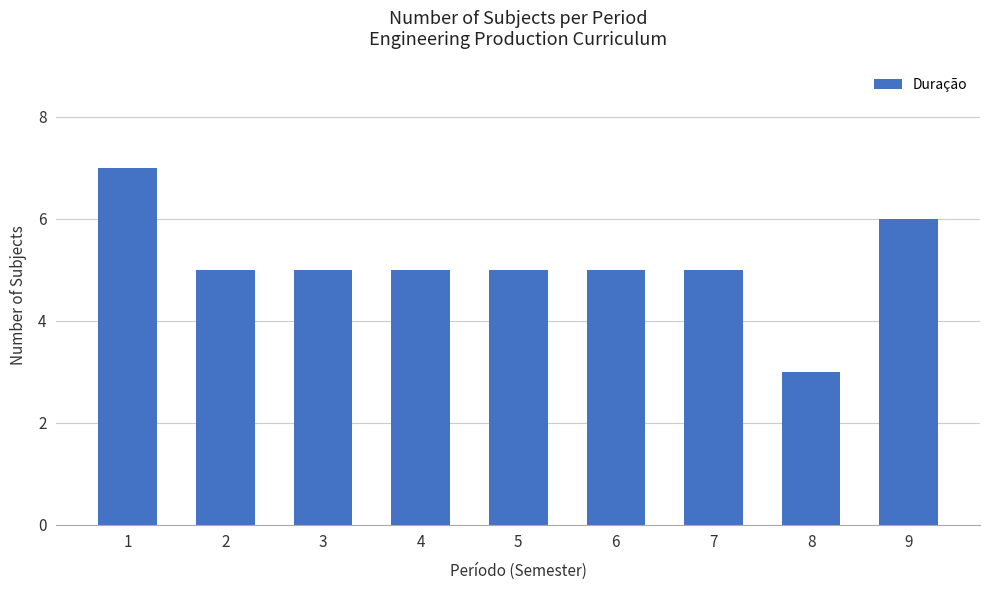

How many bars are there in total?

9